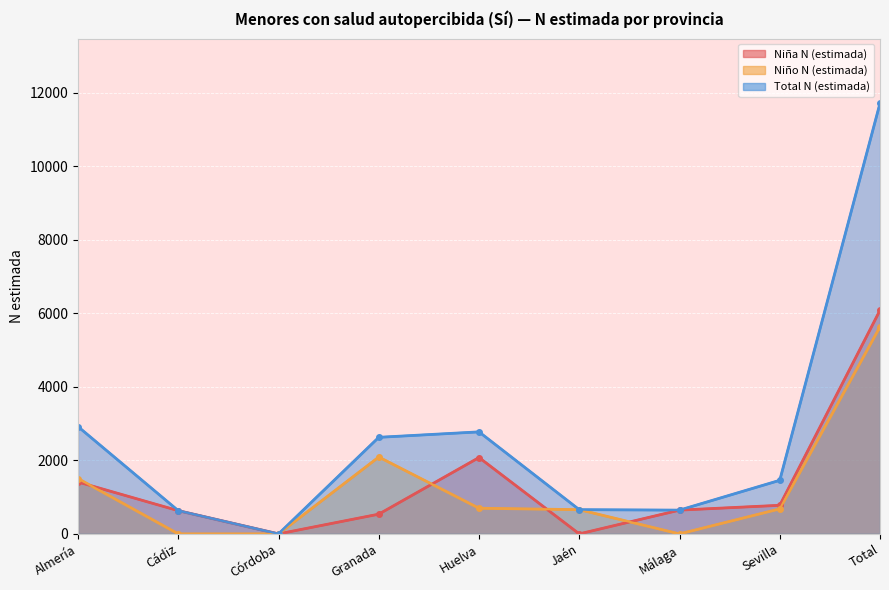

Reading left to right, what are all the values shown in this chart?

Niña N (estimada): 1413	632	0	537	2078	0	647	778	6085
Niño N (estimada): 1506	0	0	2092	698	659	0	680	5634
Total N (estimada): 2919	632	0	2628	2776	659	647	1458	11719